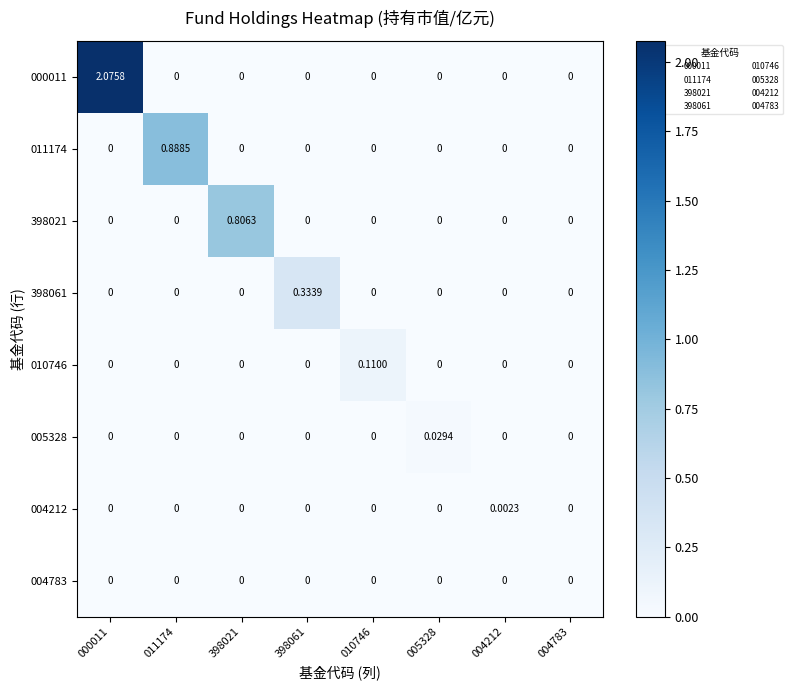

Is the value of 011174 at 398061 greater than the value of 005328 at 005328?

No